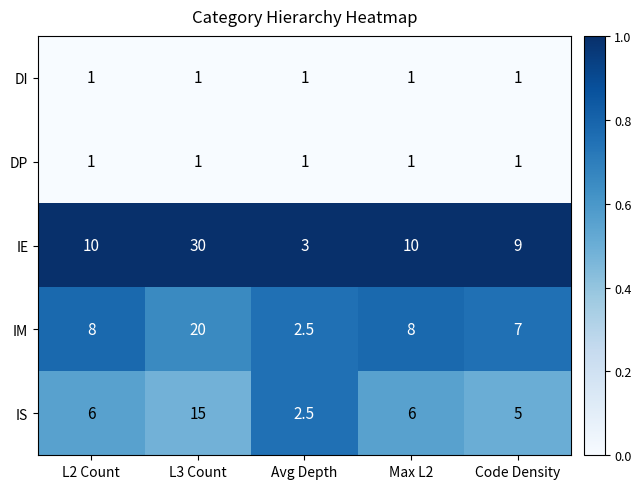

Which series has the largest range (max minus min)?

IE